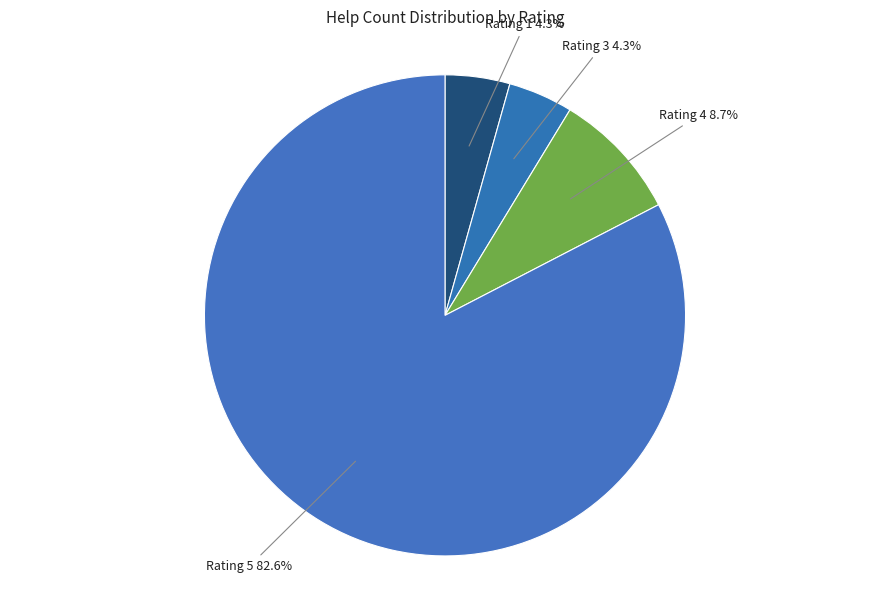

Which has a higher value, Rating 4 8.7% or Rating 5 82.6%?

Rating 5 82.6%